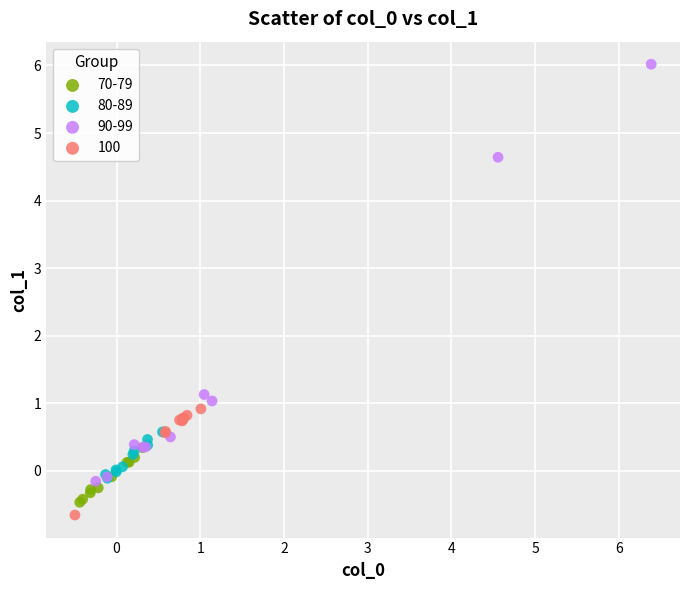

Which series has the widest spread of Y values?

90-99